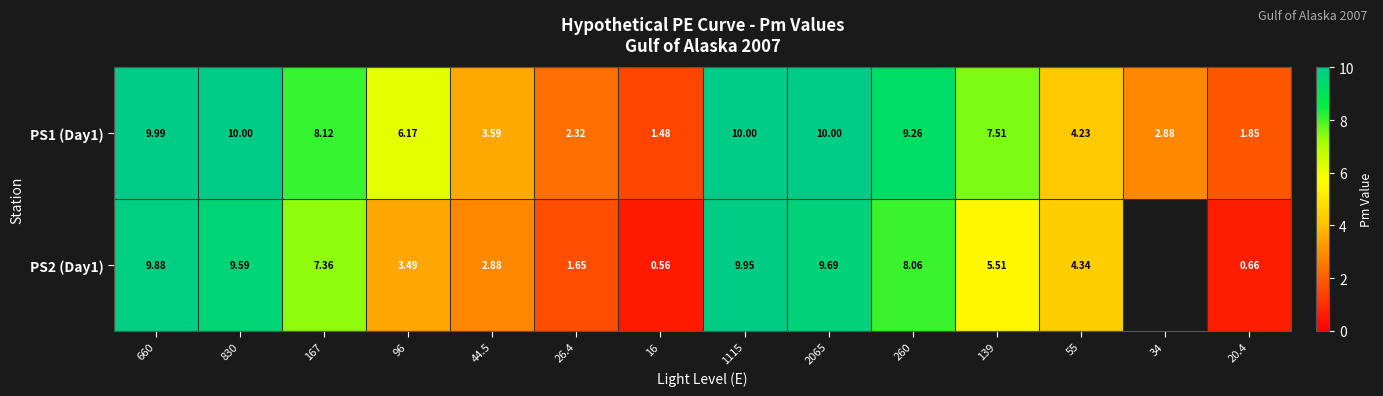

Is it true that PS1 (Day1) equals 9.3 at 260?

True